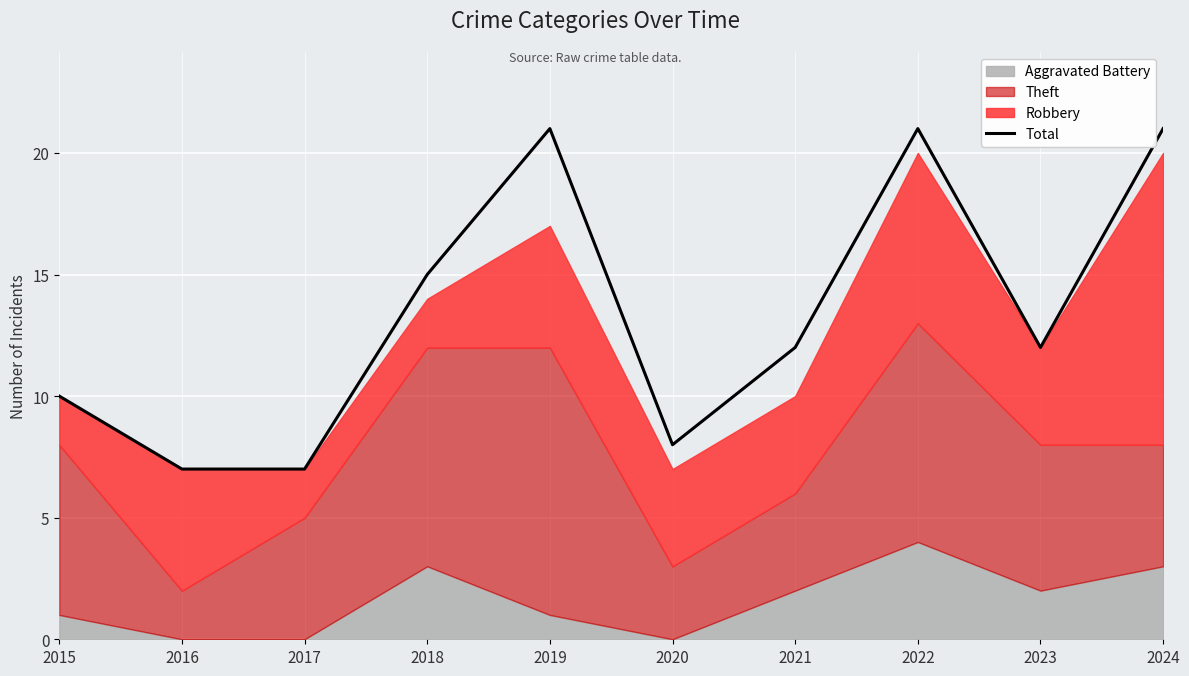

How many values exceed 12?

4